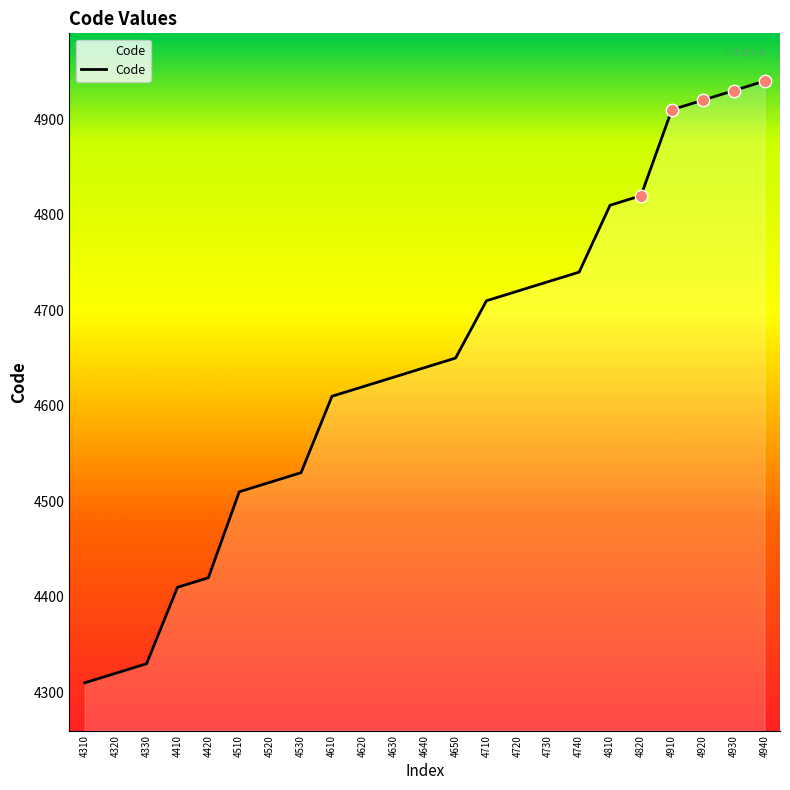

Which has a higher value, 4610 or 4820?

4820